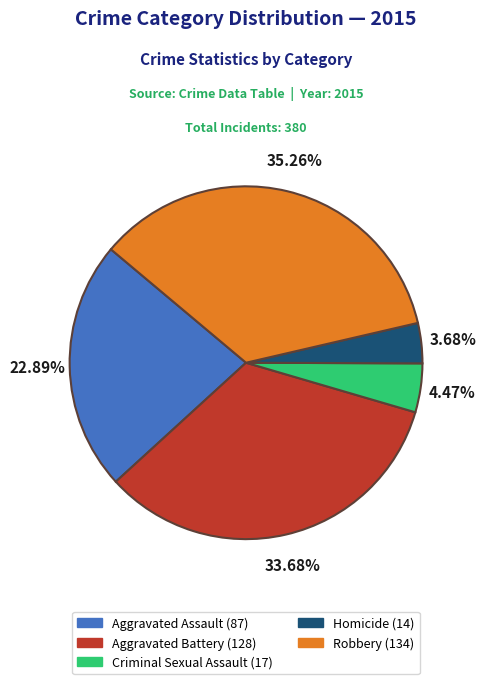

Does Homicide represent more than half of the total?

No